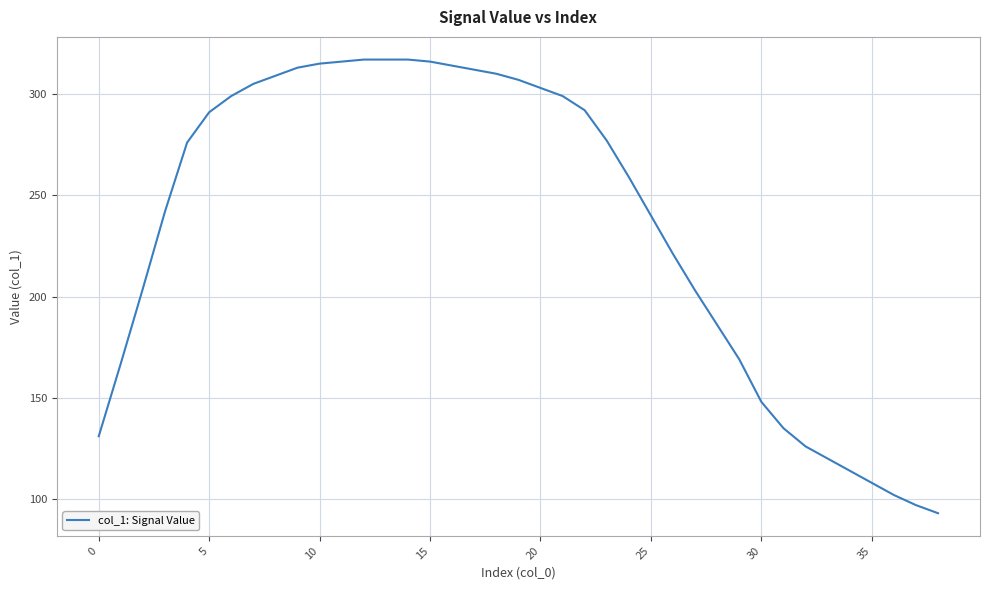

What is the difference between the maximum and minimum values?

224